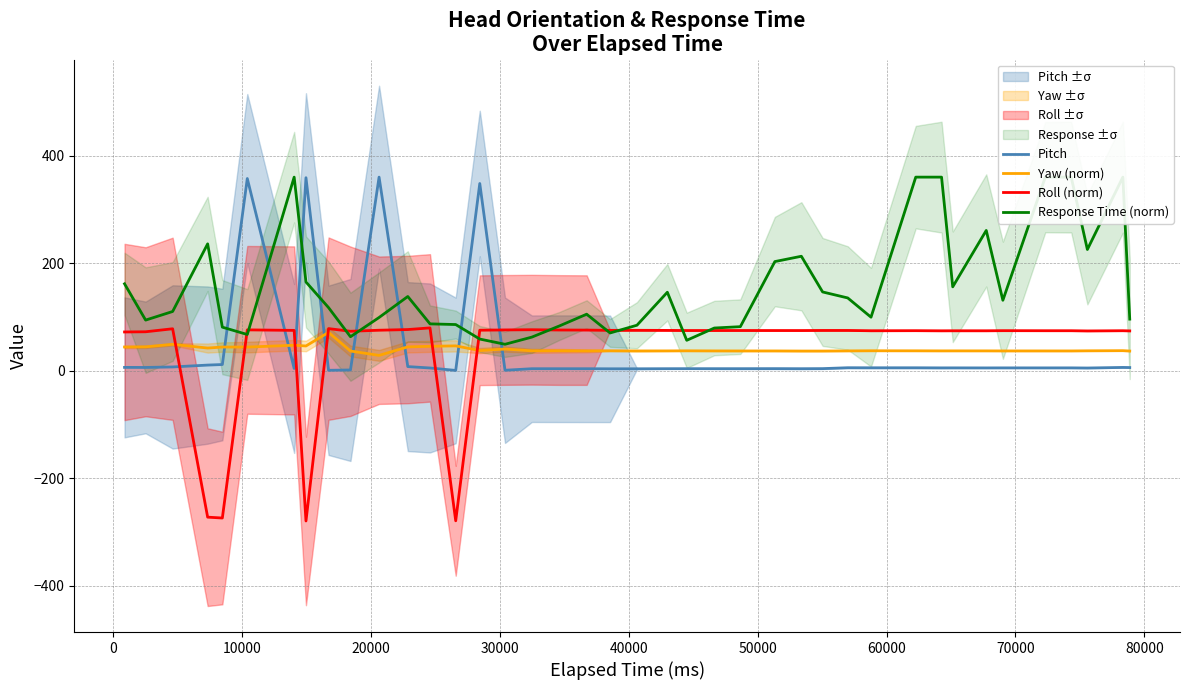

How many values in Roll (norm) are below zero?

4